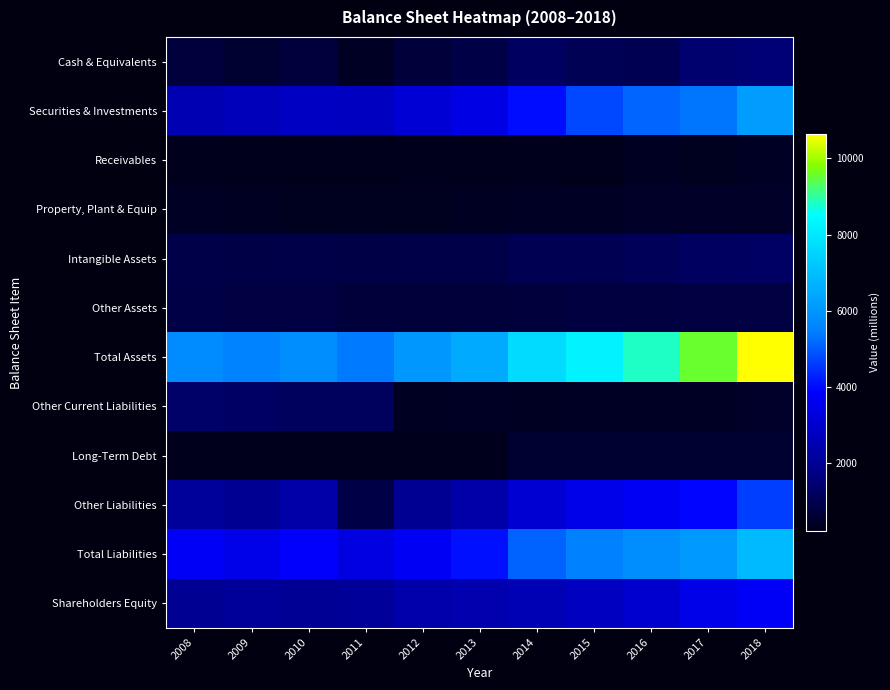

Which series changed the most between 2011 and 2015?

Total Assets